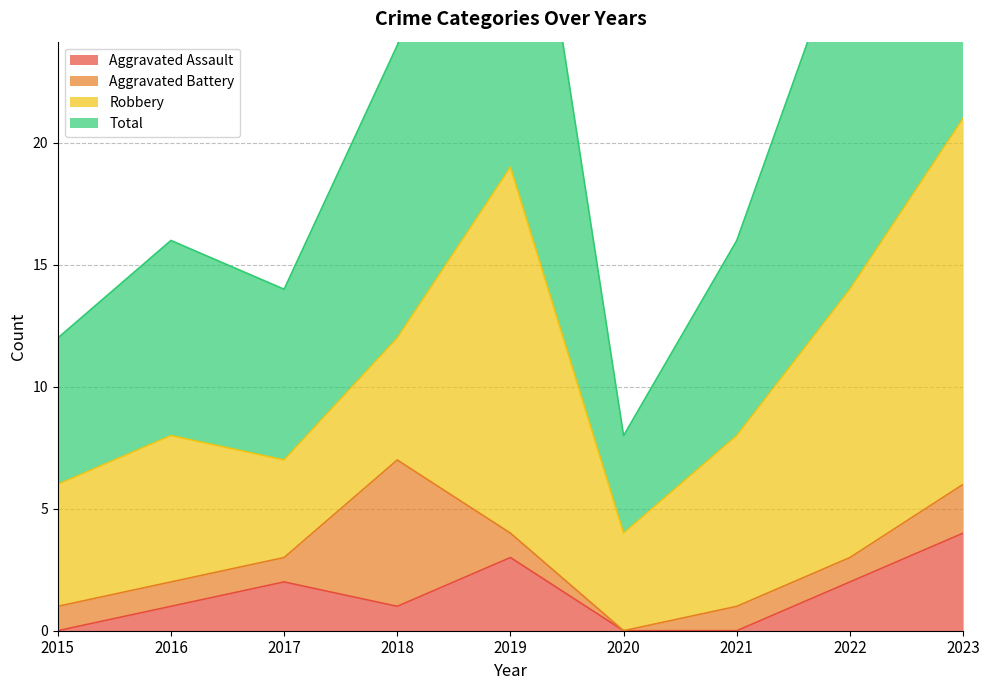

At which category is the sum across all series the highest?

2023